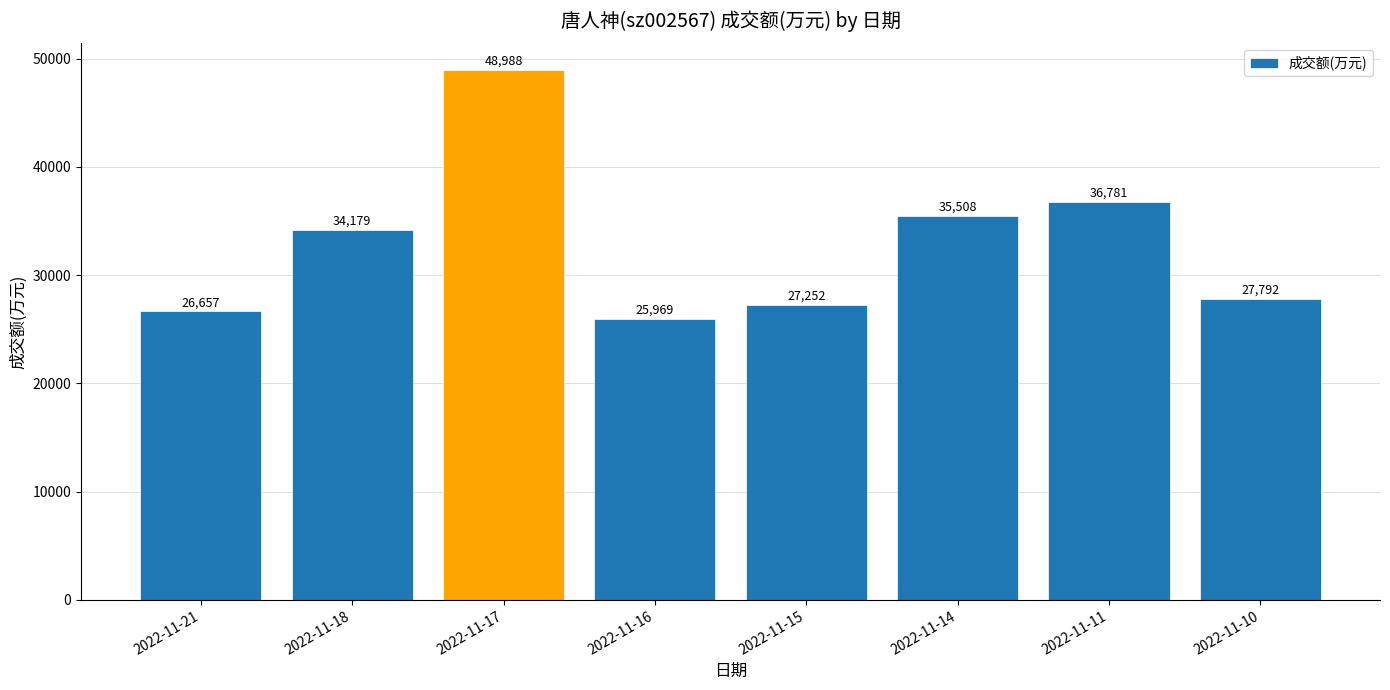

Rank the categories by value from highest to lowest.

2022-11-17, 2022-11-11, 2022-11-14, 2022-11-18, 2022-11-10, 2022-11-15, 2022-11-21, 2022-11-16